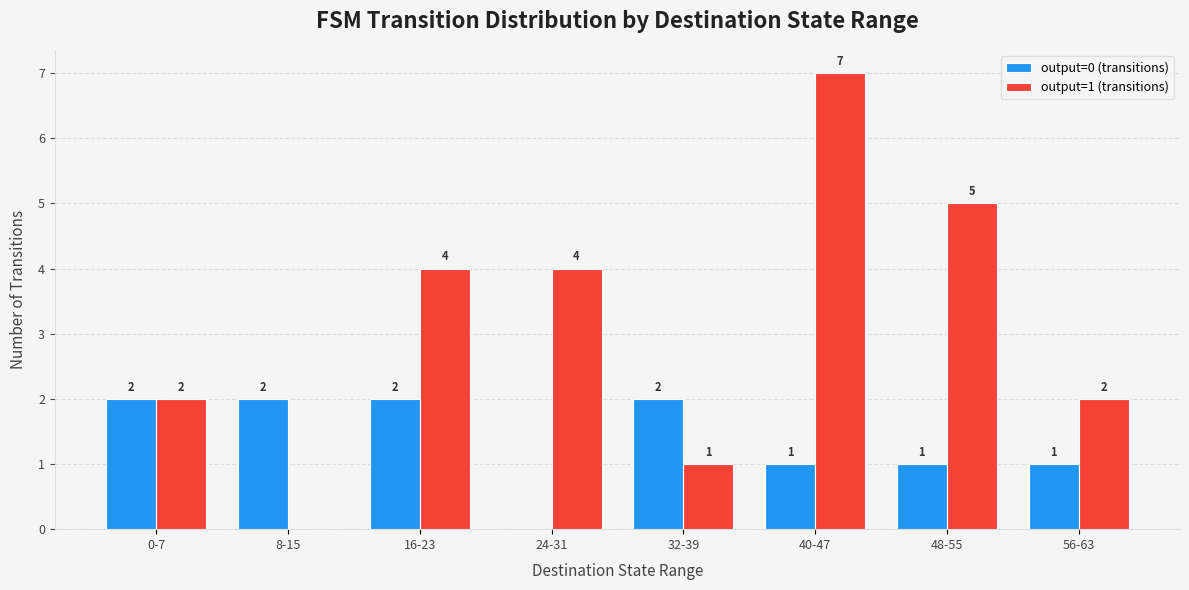

Reading right to left, transcribe all the data shown in this chart.

output=0 (transitions): 56-63=1	48-55=1	40-47=1	32-39=2	24-31=0	16-23=2	8-15=2	0-7=2
output=1 (transitions): 56-63=2	48-55=5	40-47=7	32-39=1	24-31=4	16-23=4	8-15=0	0-7=2